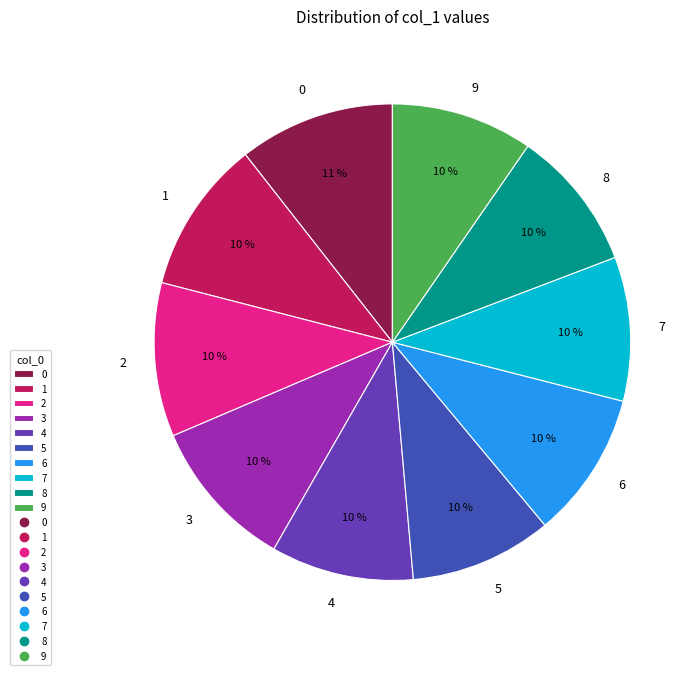

Approximately how many times larger is the value at 6 compared to 0?

0.9